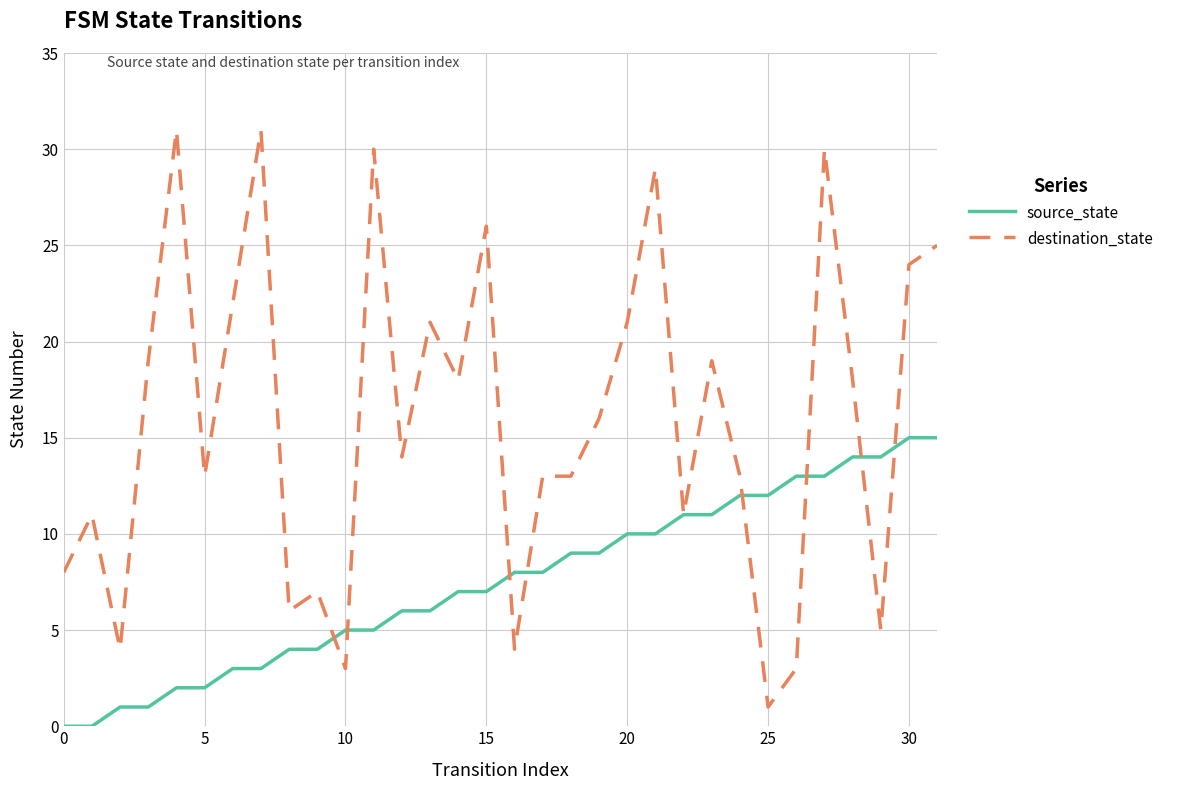

What is the highest value of the source_state series?

15